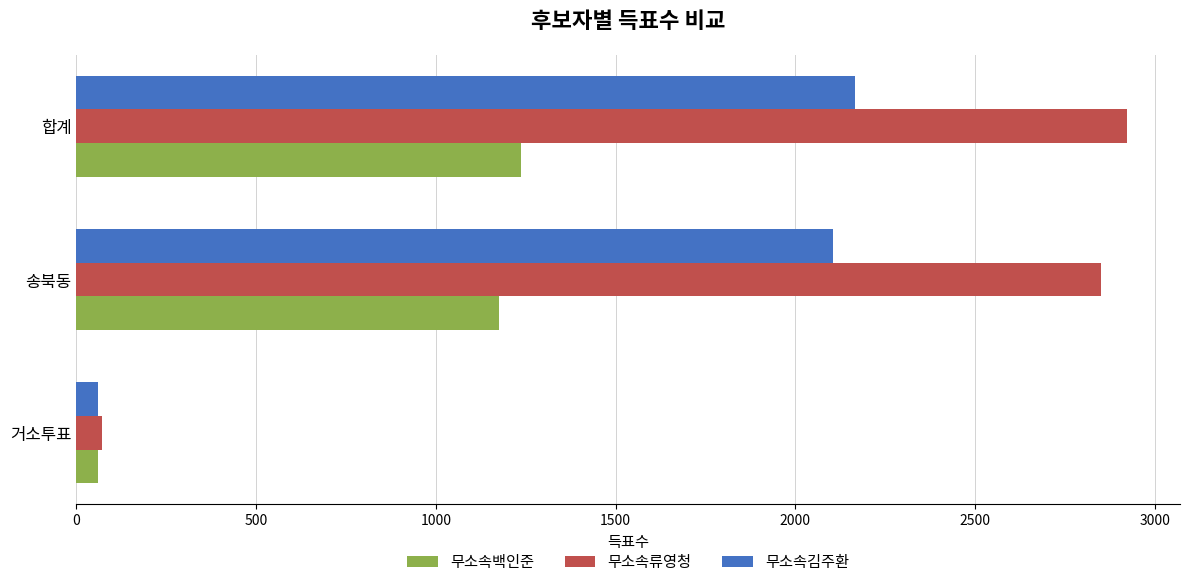

Where is 무소속류영청 nearest to the value 1497?

송북동